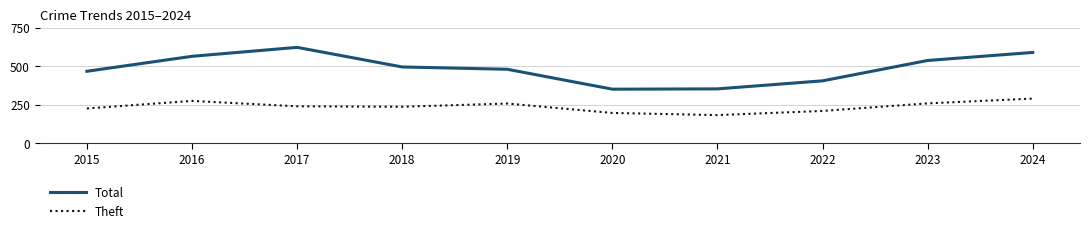

Where is Total nearest to the value 486?

2019